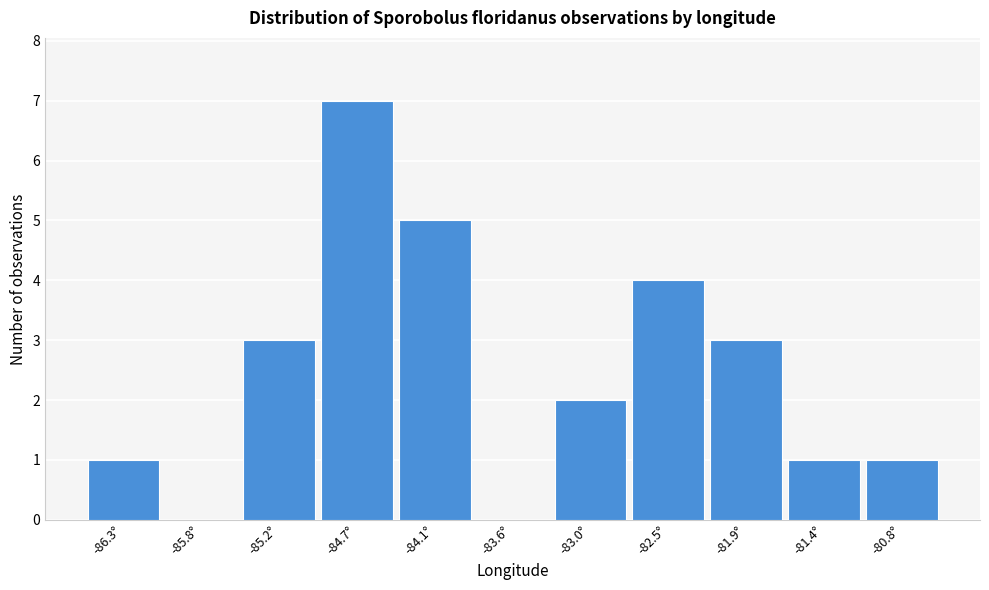

Over which range of the x-axis is the bar tallest?

-85.0 to -84.4